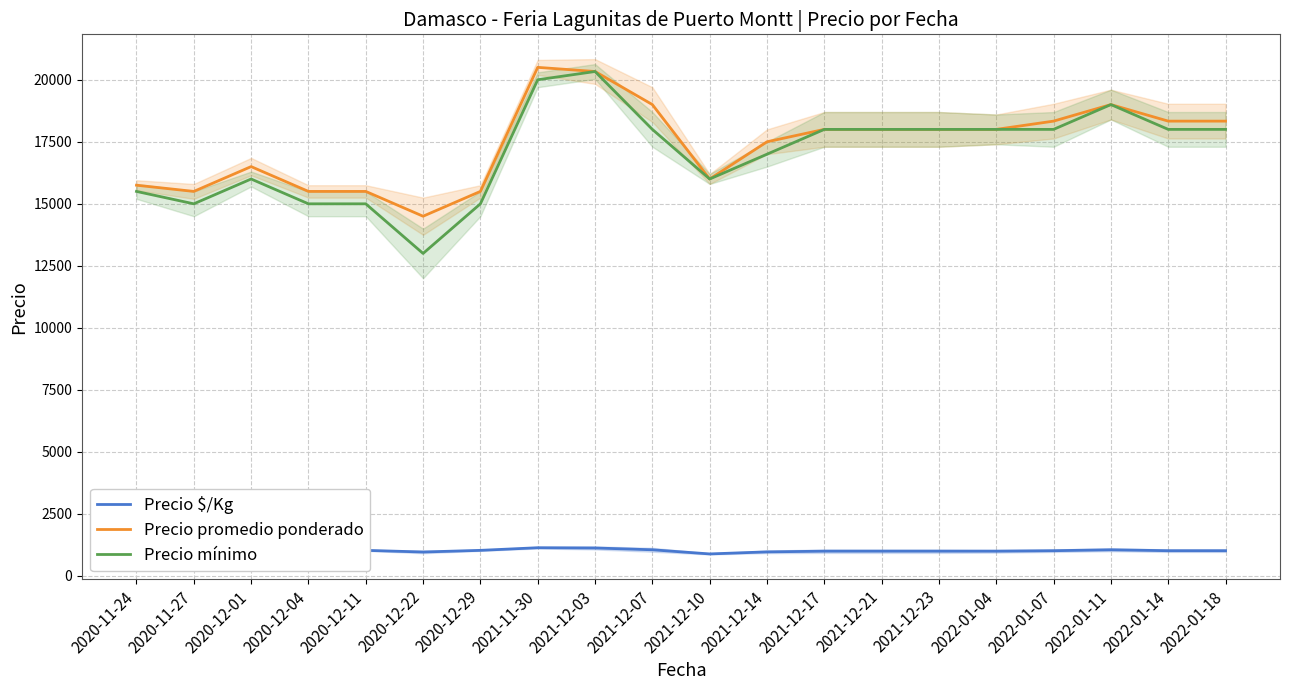

Where is Precio $/Kg nearest to the value 1014?

2022-01-07